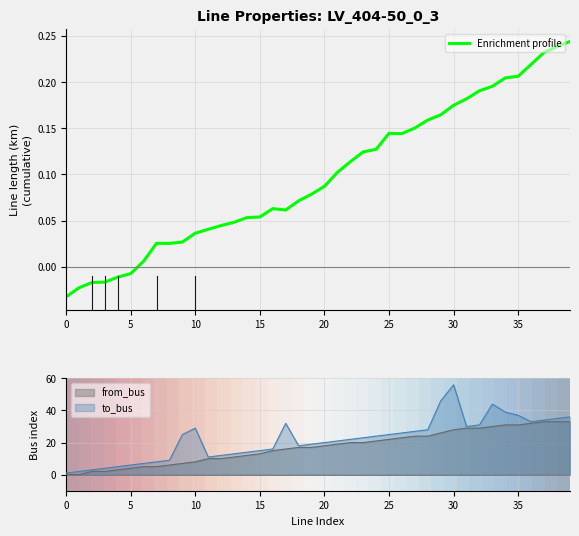

The to_bus series shows 29 at 10. True or false?

True